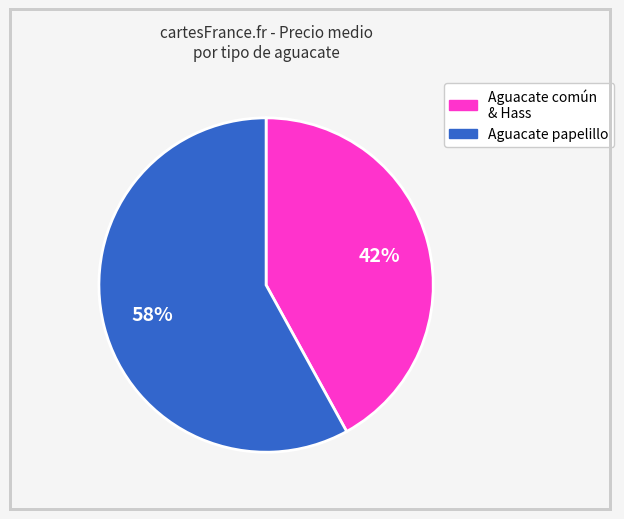

To the nearest percent, what is the difference between the largest and smallest slice percentages?

16%